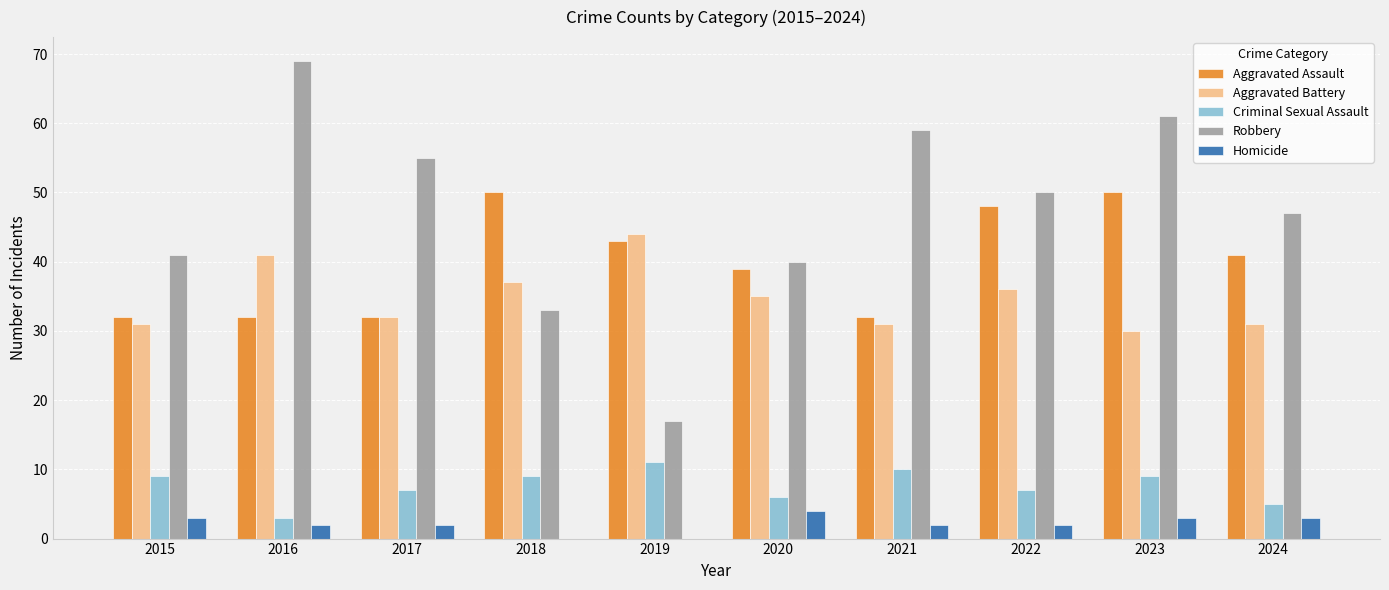

Reading left to right, transcribe all the data shown in this chart.

Aggravated Assault: 2015=32	2016=32	2017=32	2018=50	2019=43	2020=39	2021=32	2022=48	2023=50	2024=41
Aggravated Battery: 2015=31	2016=41	2017=32	2018=37	2019=44	2020=35	2021=31	2022=36	2023=30	2024=31
Criminal Sexual Assault: 2015=9	2016=3	2017=7	2018=9	2019=11	2020=6	2021=10	2022=7	2023=9	2024=5
Robbery: 2015=41	2016=69	2017=55	2018=33	2019=17	2020=40	2021=59	2022=50	2023=61	2024=47
Homicide: 2015=3	2016=2	2017=2	2018=0	2019=0	2020=4	2021=2	2022=2	2023=3	2024=3